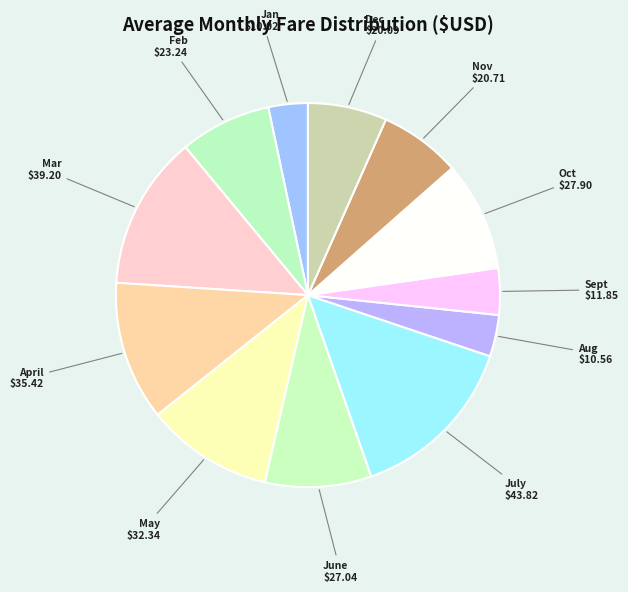

What is the largest slice in the pie chart?

July